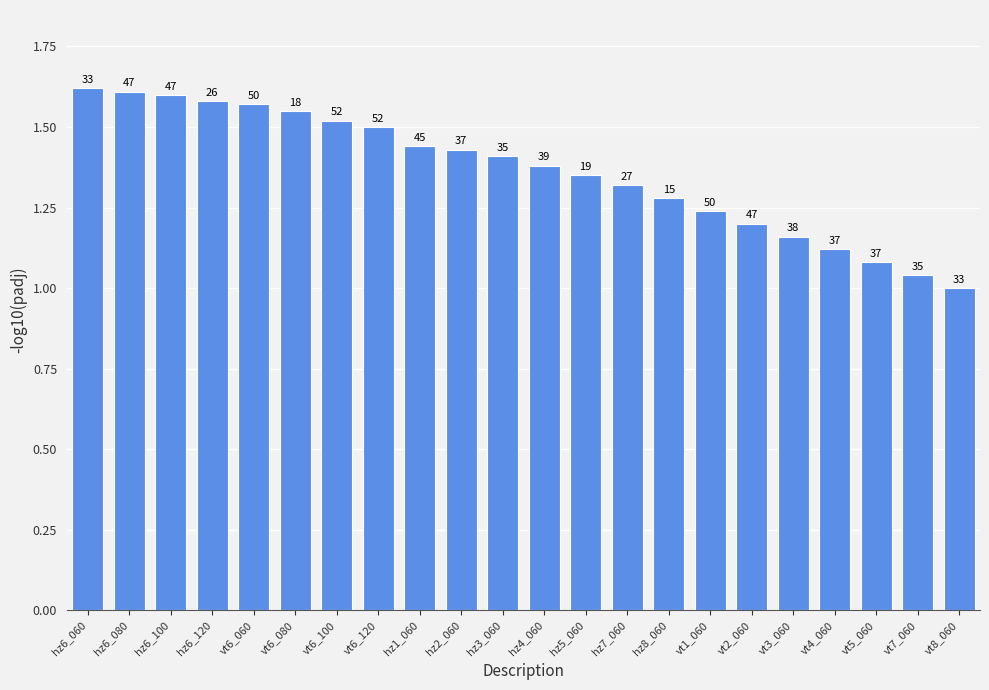

The value at vt2_060 is 1.2. True or false?

True